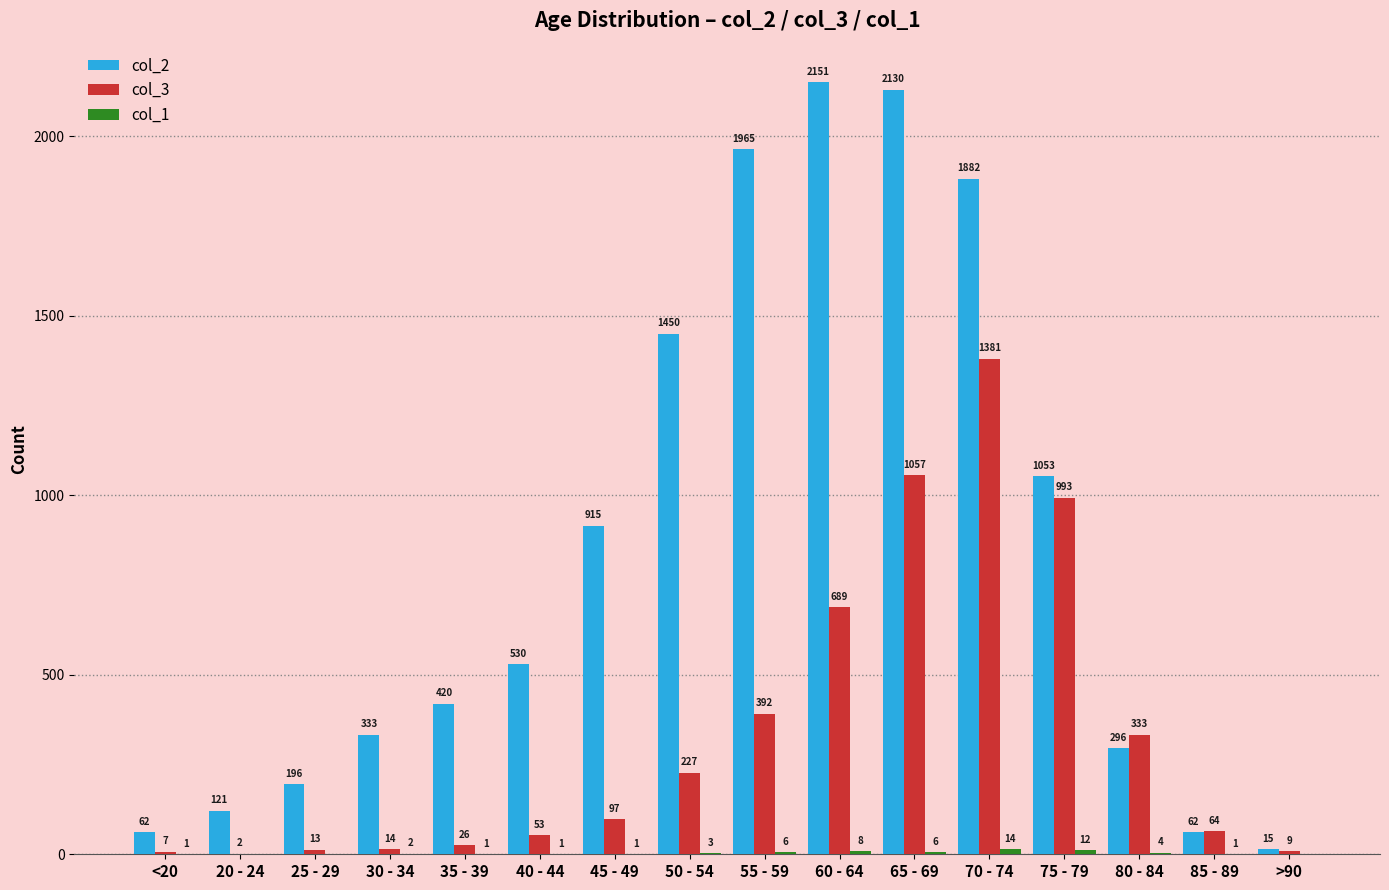

What is the approximate value of col_3 at 65 - 69, to the nearest 50?

1050